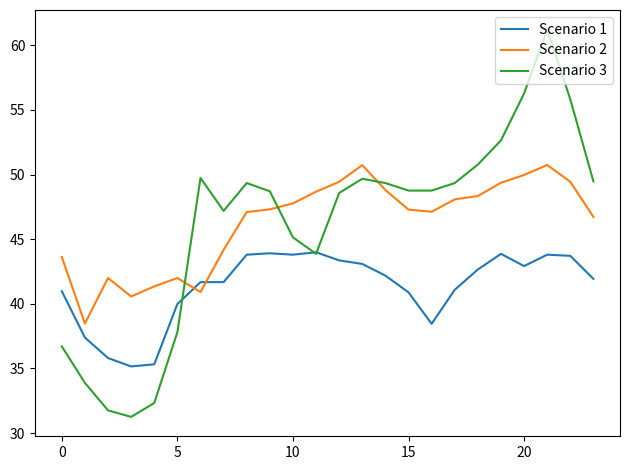

What are all the series names shown in the legend?

Scenario 1, Scenario 2, Scenario 3